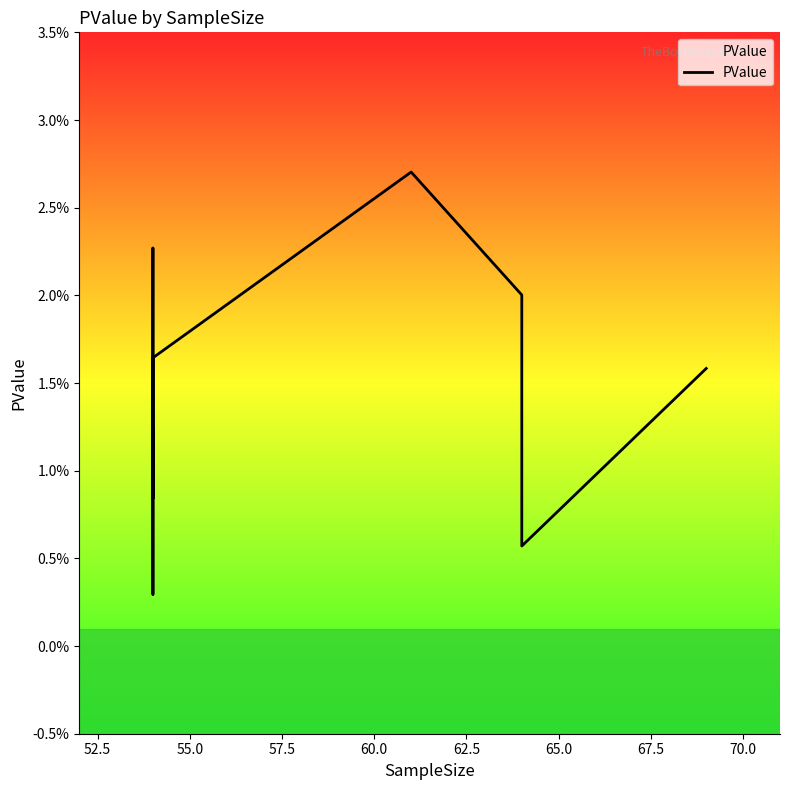

True or false: the data shows 0.0 at 70.0.

False